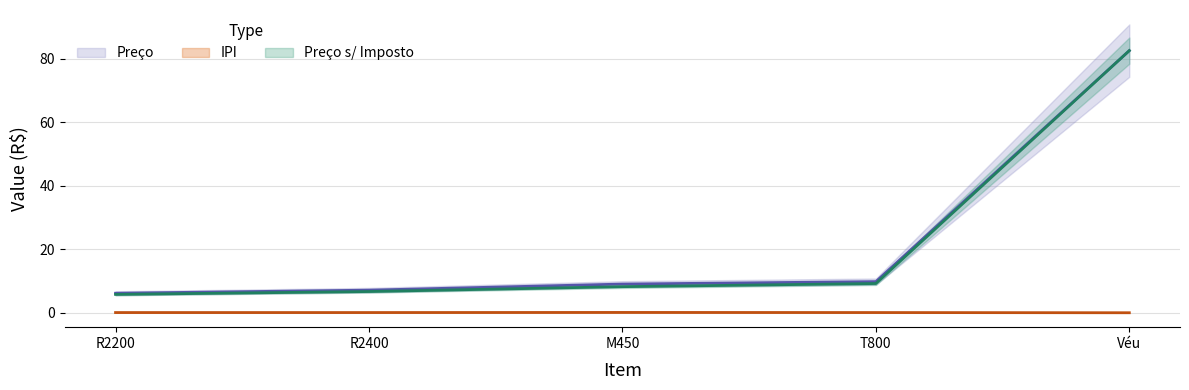

How many data points in IPI are above 0?

4